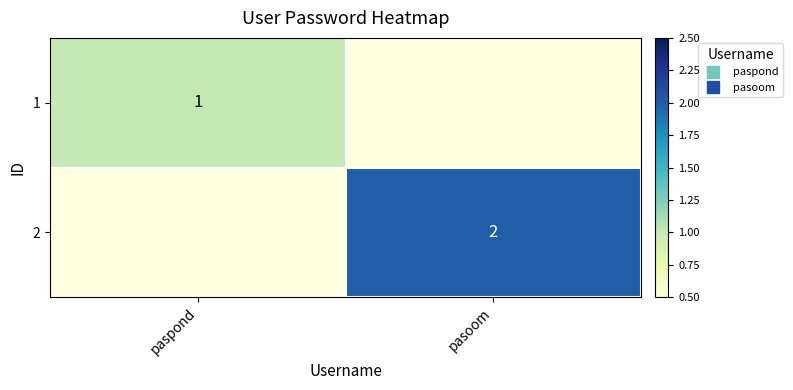

How many categories are shown in the chart?

2